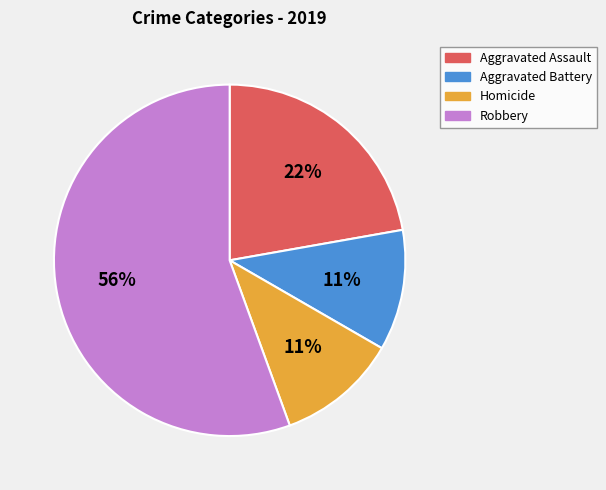

Which slice is the largest?

Robbery